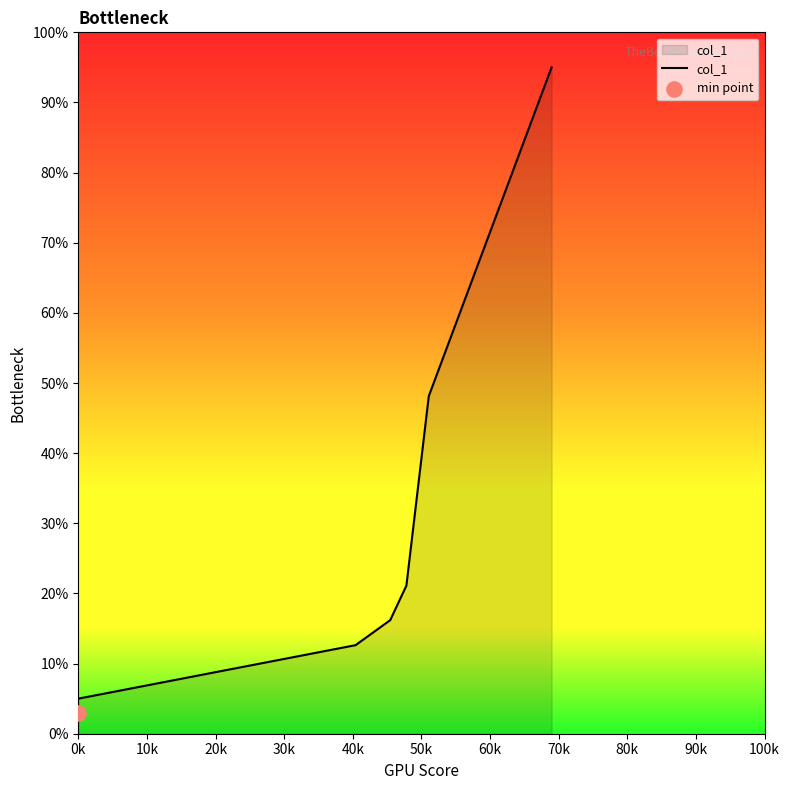

What is the minimum value for col_1?

5.0